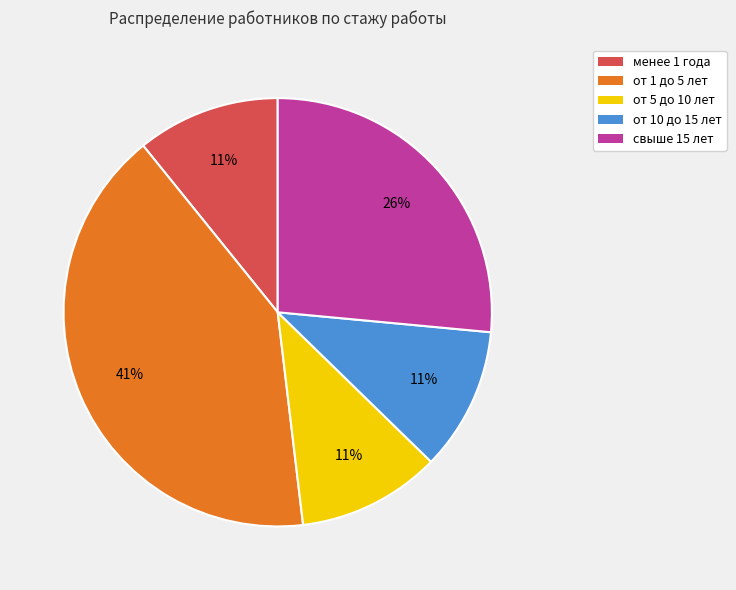

What is the ratio of the value at от 5 до 10 лет to the value at свыше 15 лет?

0.4